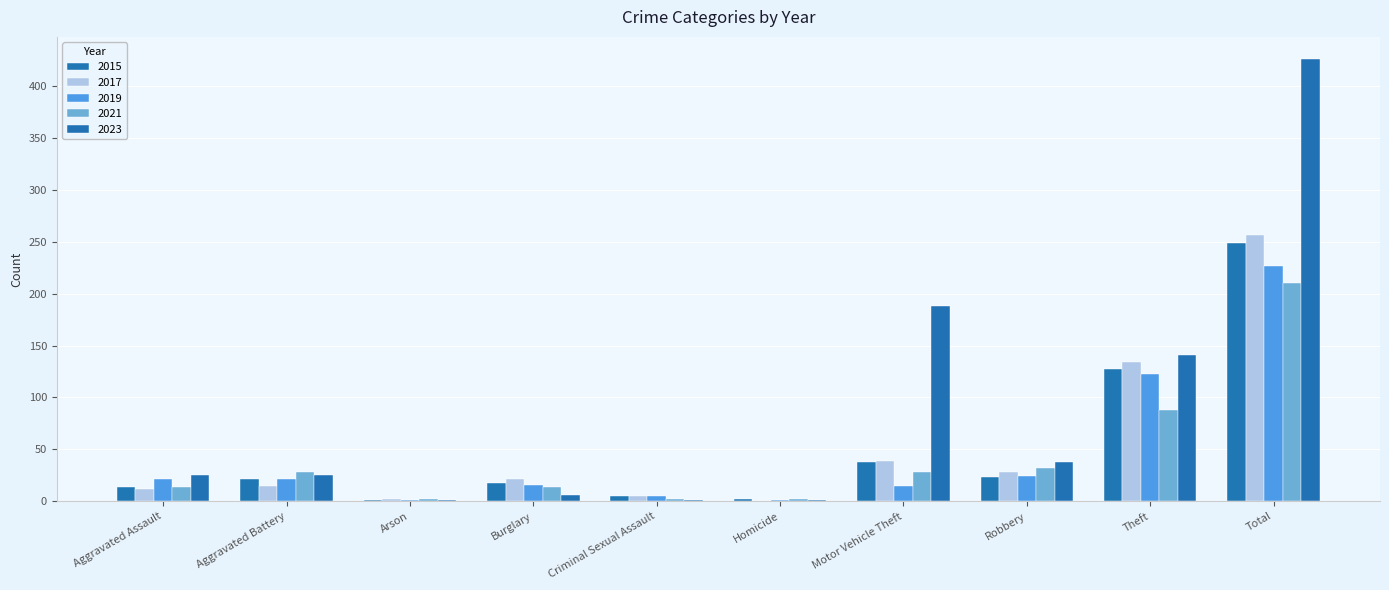

Reading left to right, extract all data points from this chart.

2015: 14	21	1	18	5	2	38	23	127	249
2017: 12	15	2	21	5	0	39	28	134	256
2019: 21	21	1	16	5	1	15	24	123	227
2021: 14	28	2	14	2	2	28	32	88	210
2023: 25	25	1	6	1	1	188	38	141	426